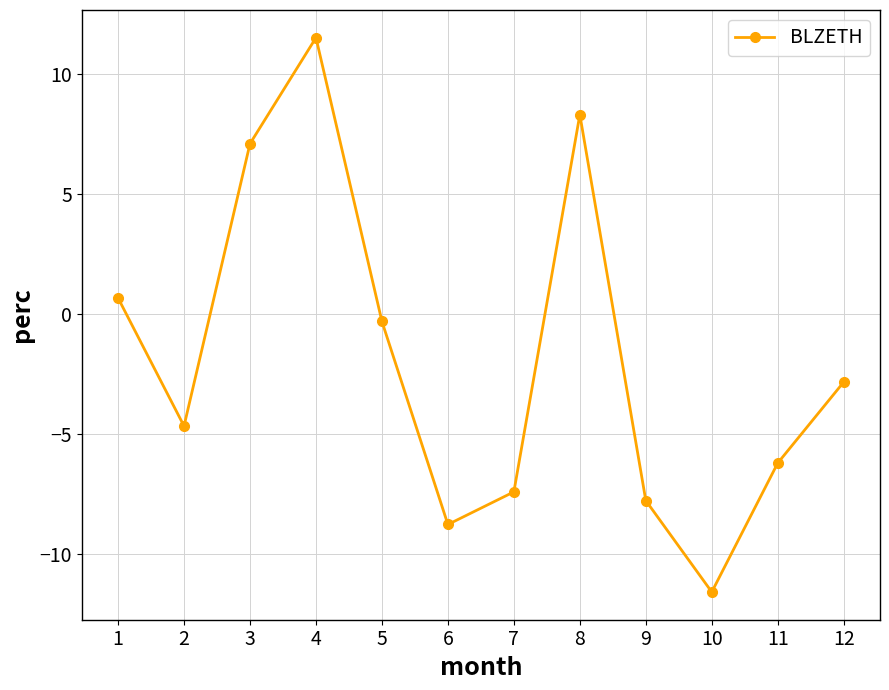

How many interior local peaks (higher than both neighbors) does the data have?

2